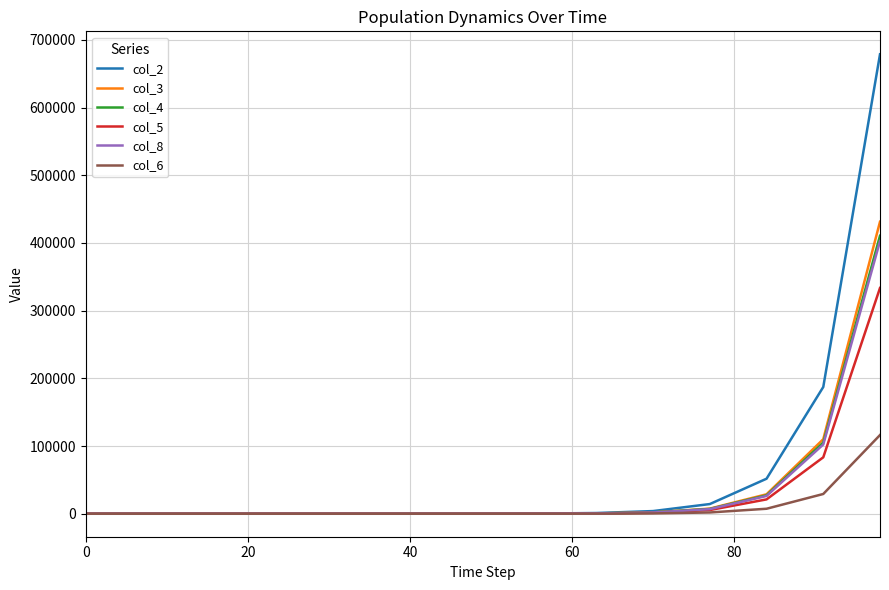

Which series has the widest spread of values?

col_2